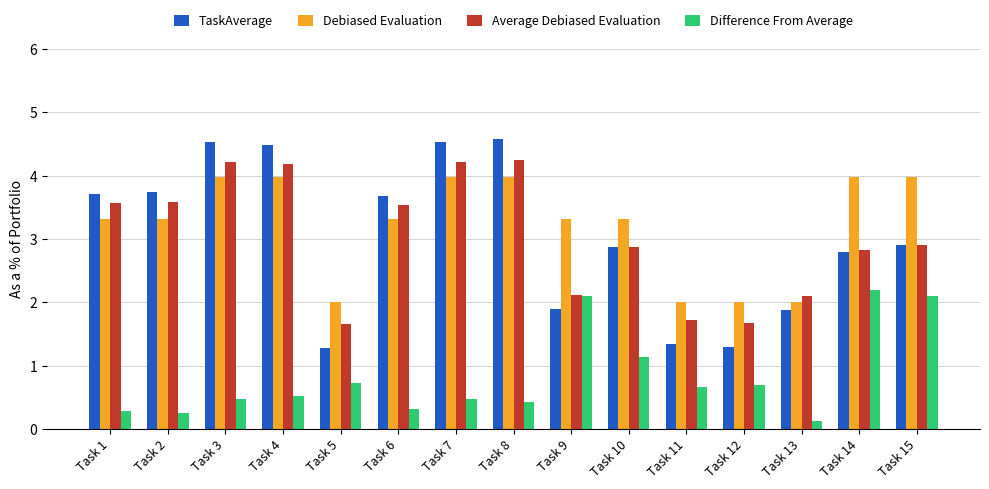

What is the difference between the second highest and minimum values in the Debiased Evaluation series?

2.0